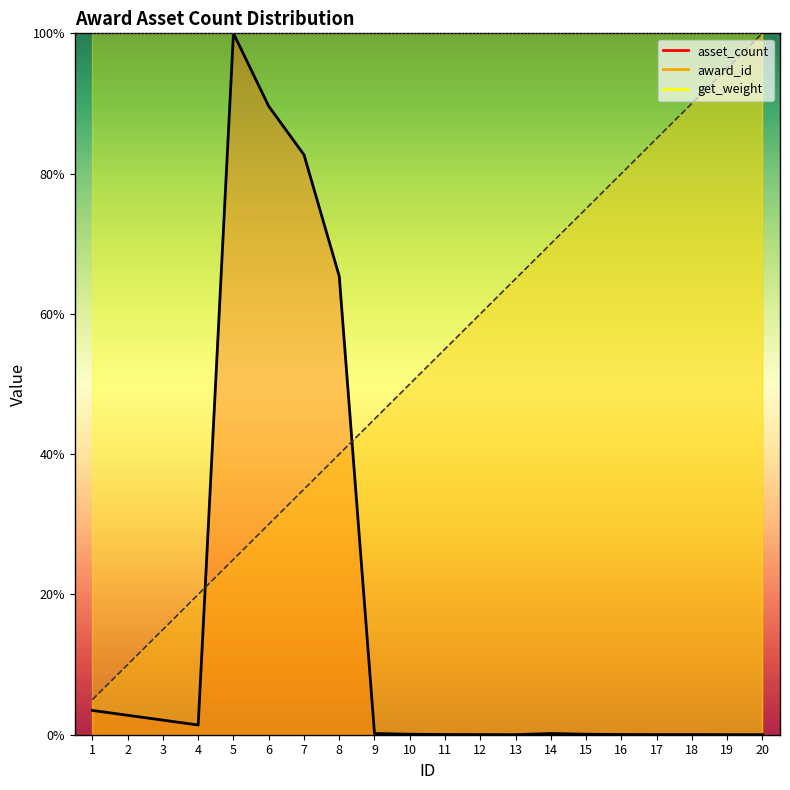

Reading left to right, list all the values displayed in this chart.

asset_count: 1=3.5	2=2.8	3=2.1	4=1.4	5=100.0	6=89.6	7=82.7	8=65.4	9=0.2	10=0.1	11=0.0	12=0.0	13=0.0	14=0.2	15=0.1	16=0.0	17=0.0	18=0.0	19=0.0	20=0.0
award_id: 1=5.0	2=10.0	3=15.0	4=20.0	5=25.0	6=30.0	7=35.0	8=40.0	9=45.0	10=50.0	11=55.0	12=60.0	13=65.0	14=70.0	15=75.0	16=80.0	17=85.0	18=90.0	19=95.0	20=100.0